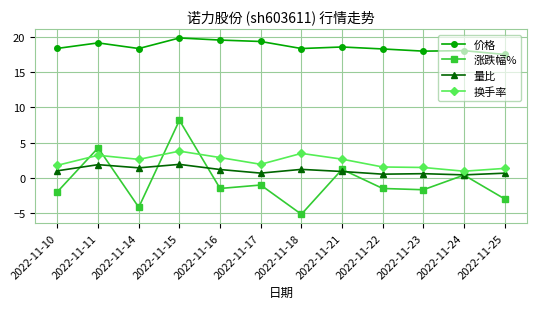

List the series in order of their peak value, lowest first.

量比, 换手率, 涨跌幅%, 价格